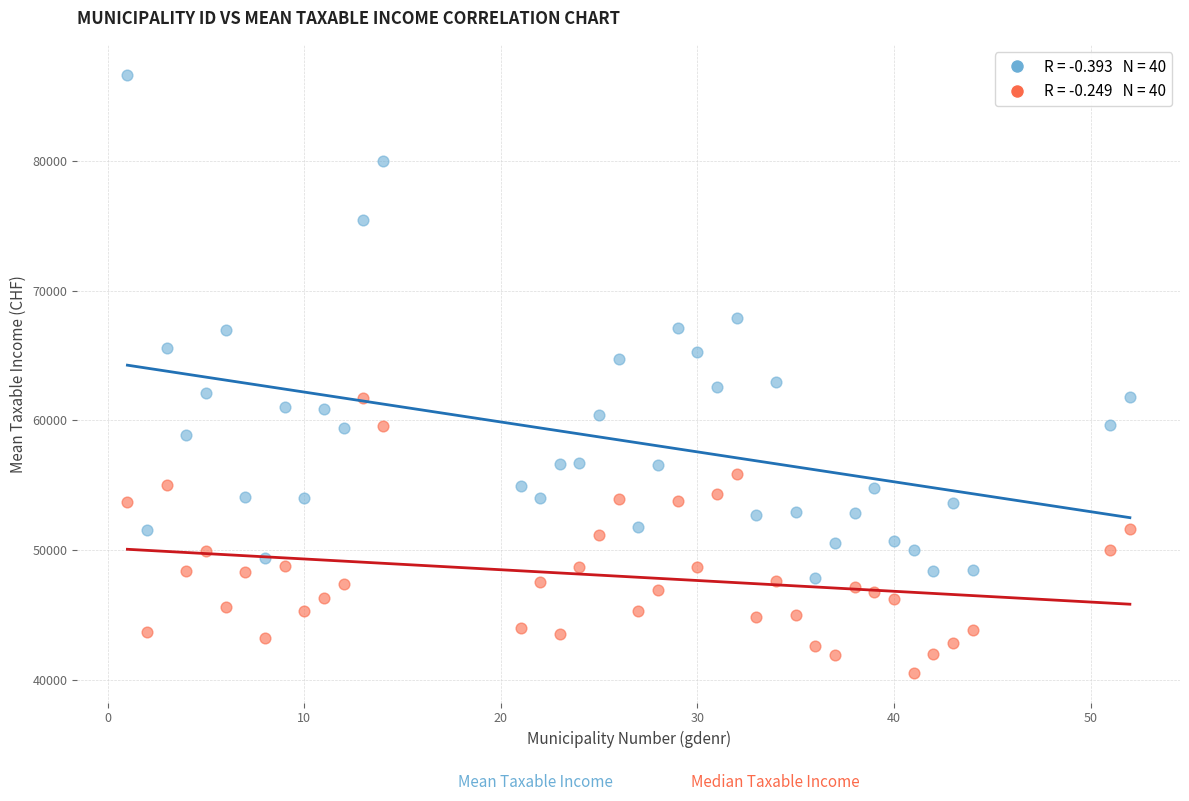

Across all data points, what is the range of Y values (max minus min)?

46093